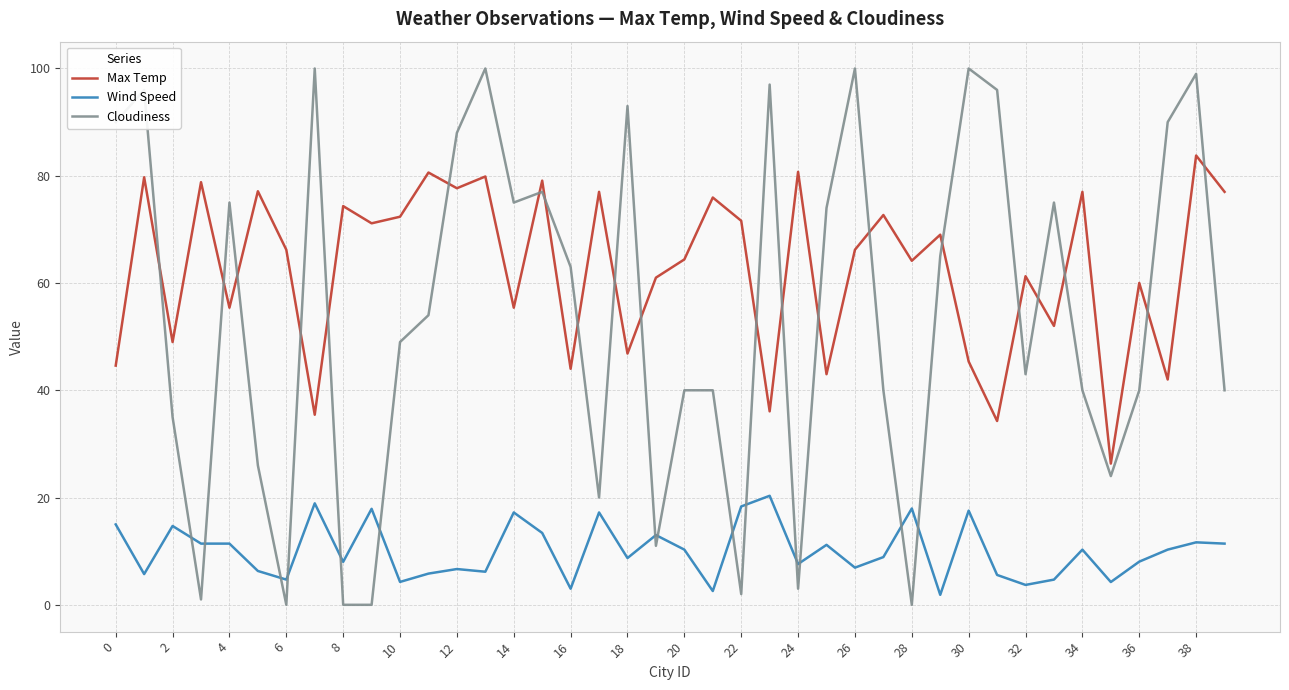

What are all the series names shown in the legend?

Max Temp, Wind Speed, Cloudiness